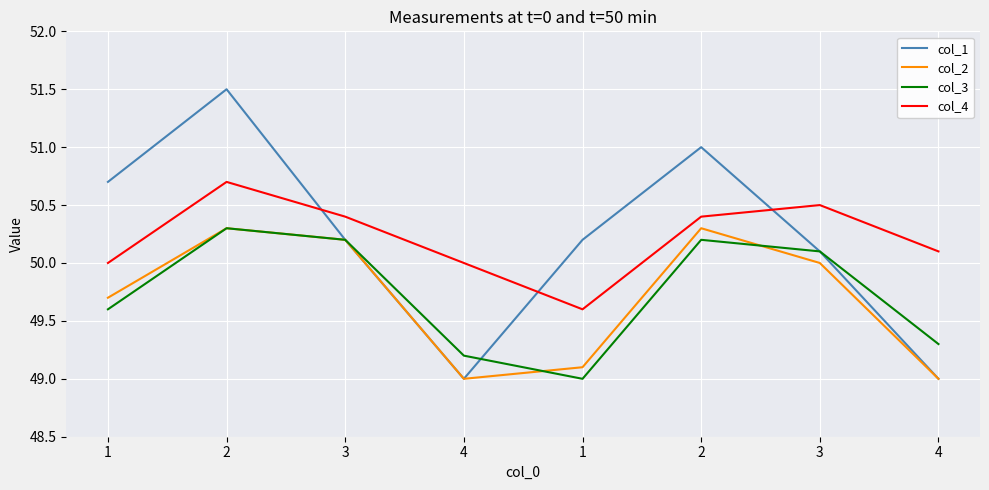

Reading left to right, extract all data points from this chart.

col_1: 50.7	51.5	50.2	49.0	50.2	51.0	50.1	49.0
col_2: 49.7	50.3	50.2	49.0	49.1	50.3	50.0	49.0
col_3: 49.6	50.3	50.2	49.2	49.0	50.2	50.1	49.3
col_4: 50.0	50.7	50.4	50.0	49.6	50.4	50.5	50.1